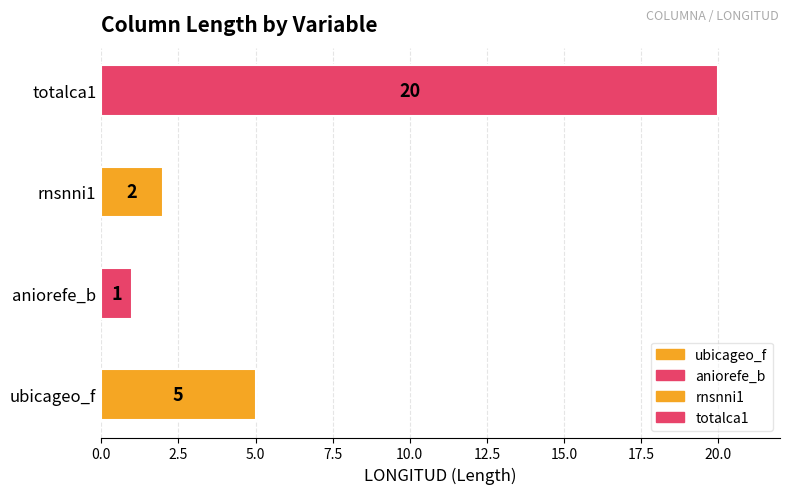

At which label does the data first exceed 5?

totalca1